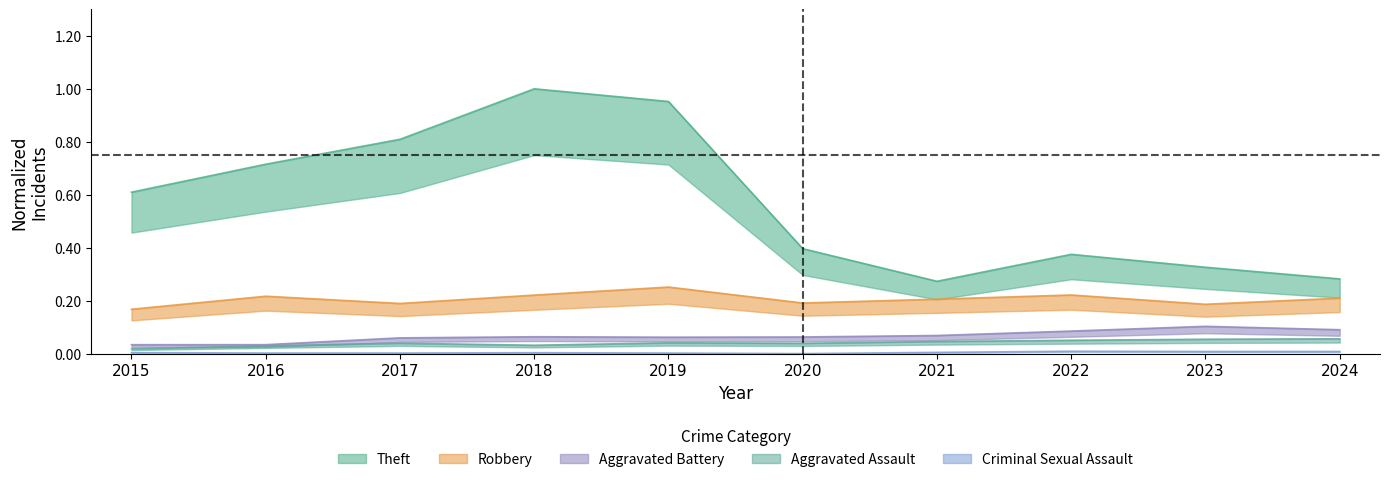

What is the difference between the highest and lowest values at 2024?

0.3